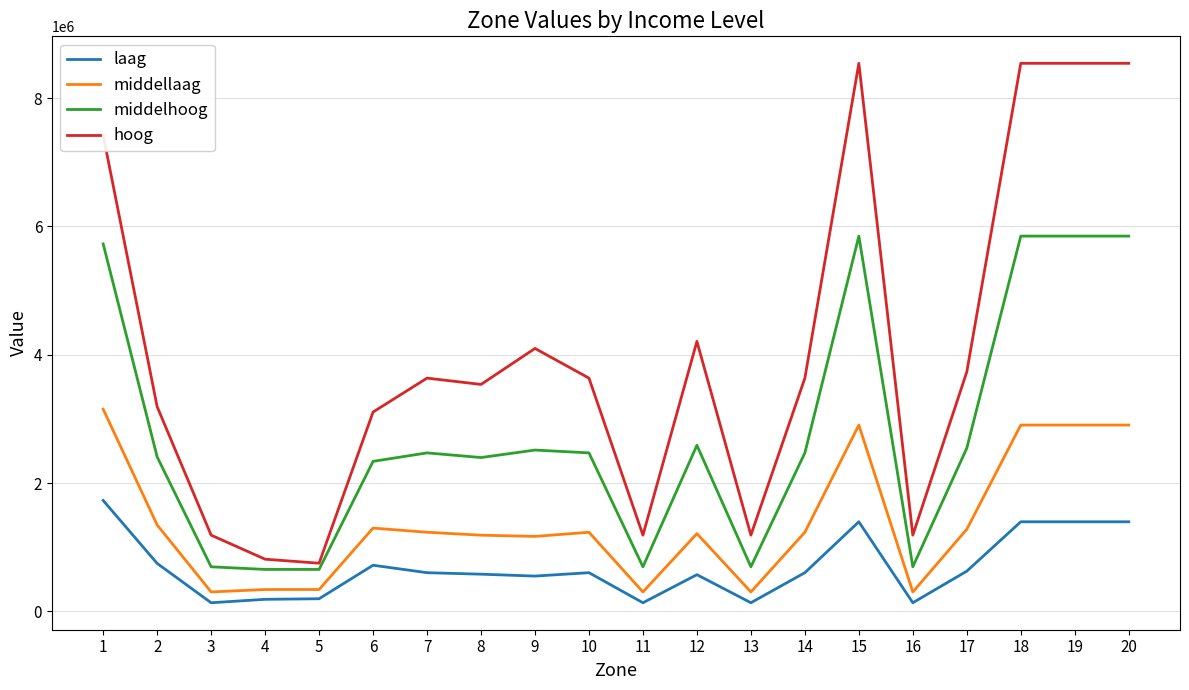

Which series has the largest range (max minus min)?

hoog